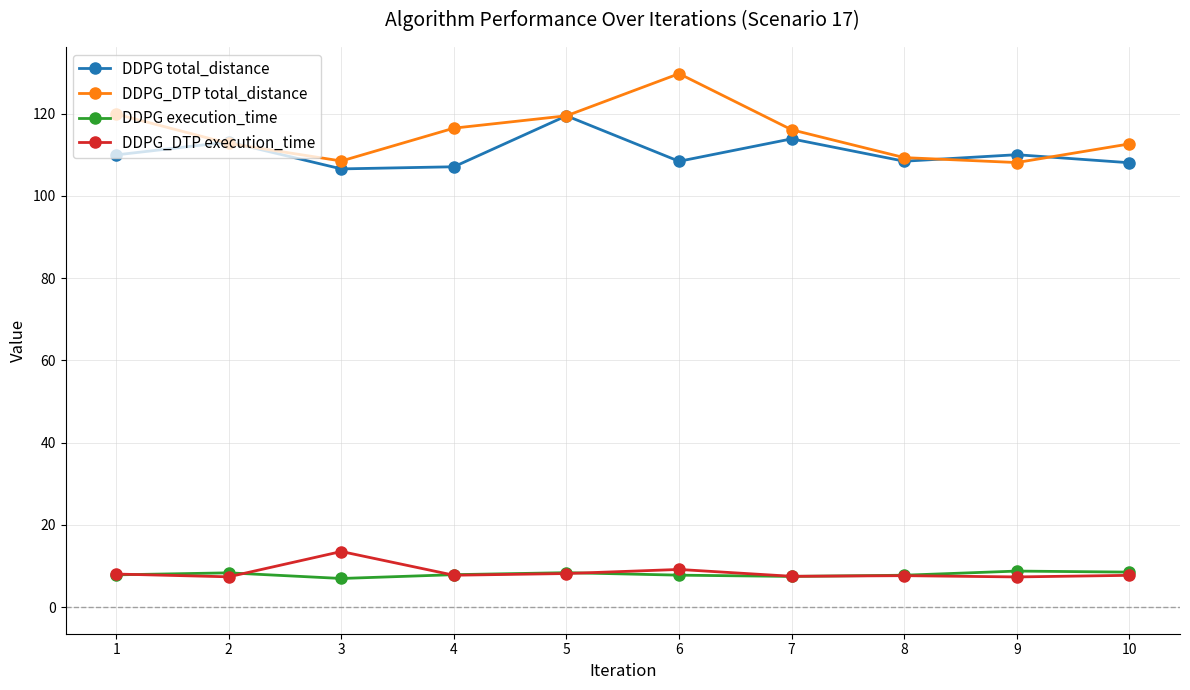

Is the value of DDPG_DTP total_distance at 2 greater than the value of DDPG execution_time at 2?

Yes